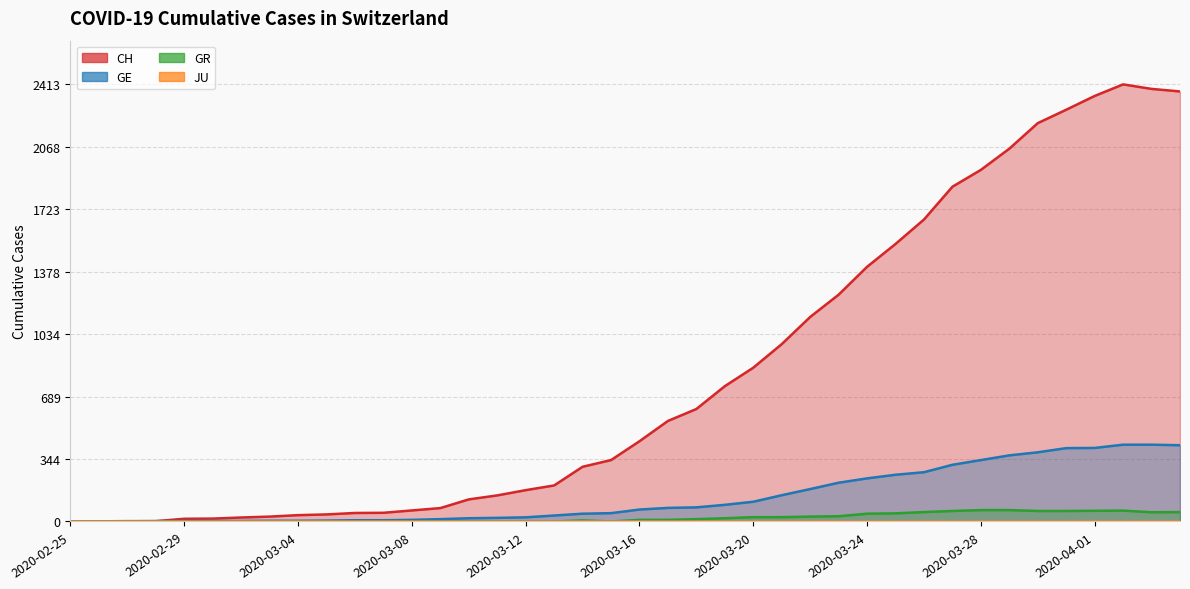

True or false: GR and GE intersect in this chart.

False